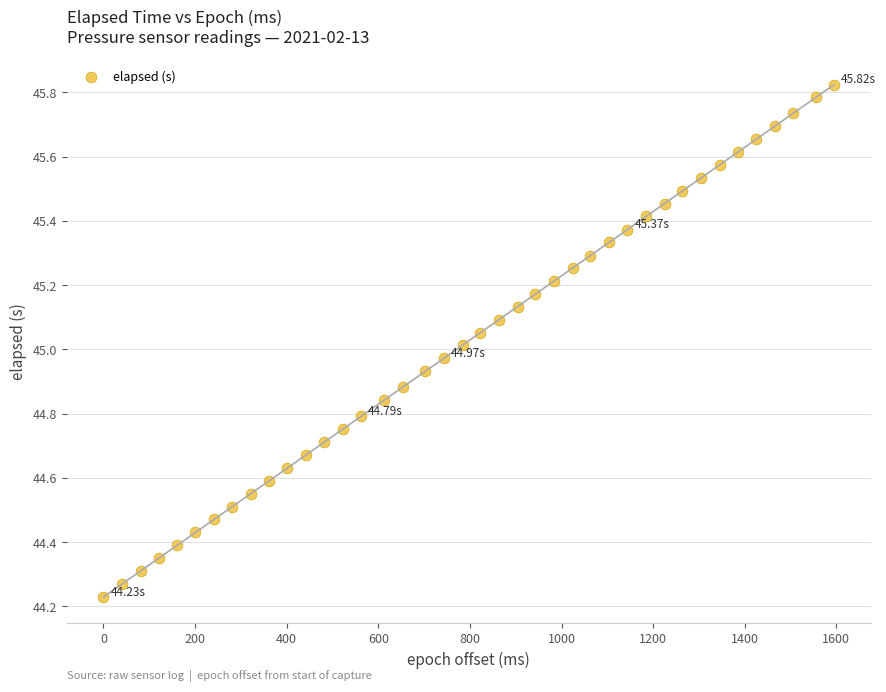

What is the range of X values (max minus min)?

1595.0